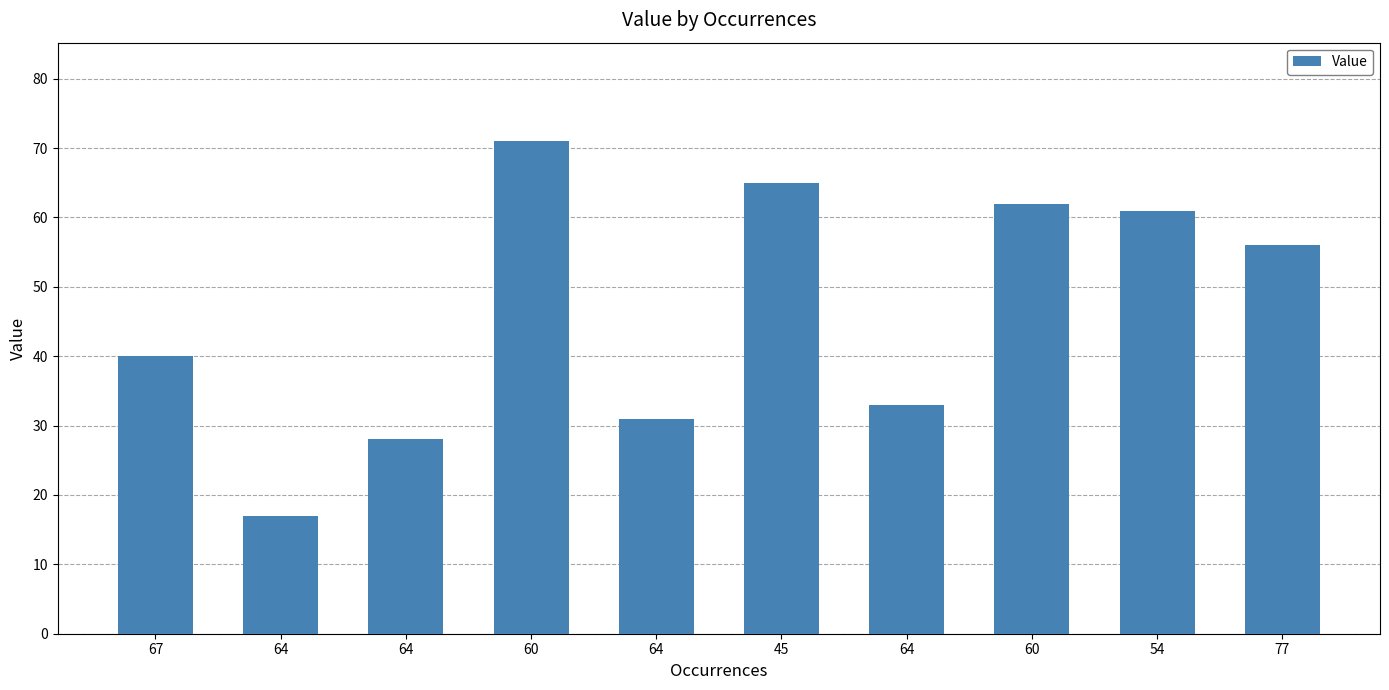

How many values are below 56?

5